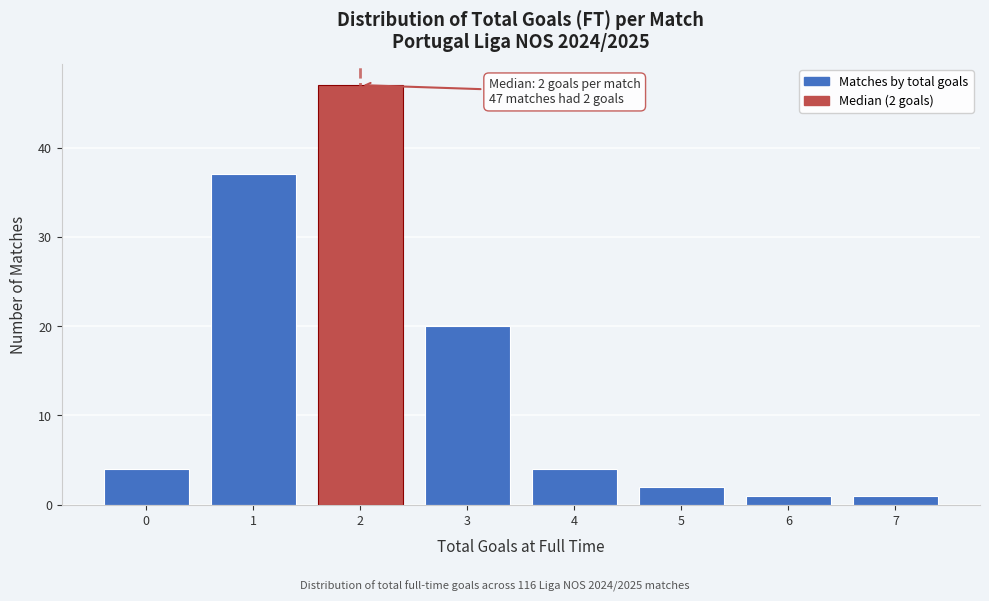

Reading left to right, transcribe all the data shown in this chart.

4	37	47	20	4	2	1	1